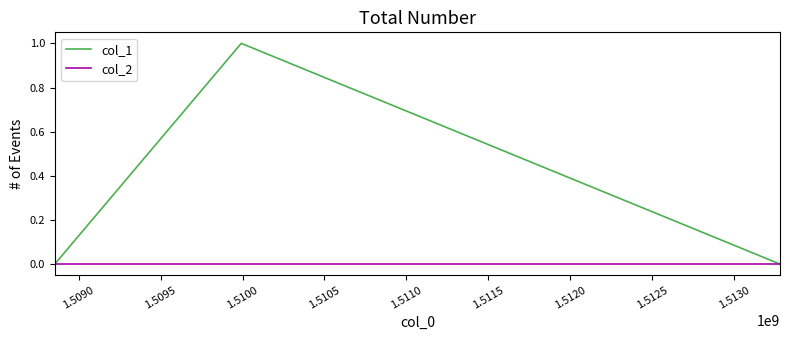

Which series has the largest total across all categories?

col_1